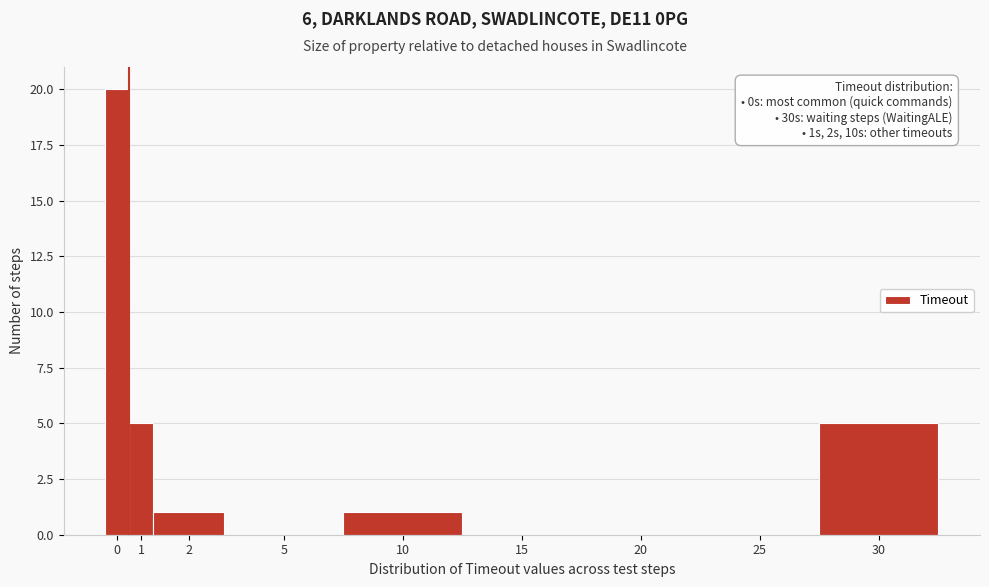

Reading right to left, list all the values displayed in this chart.

30=5	25=0	20=0	15=0	10=1	5=0	2=1	1=5	0=20